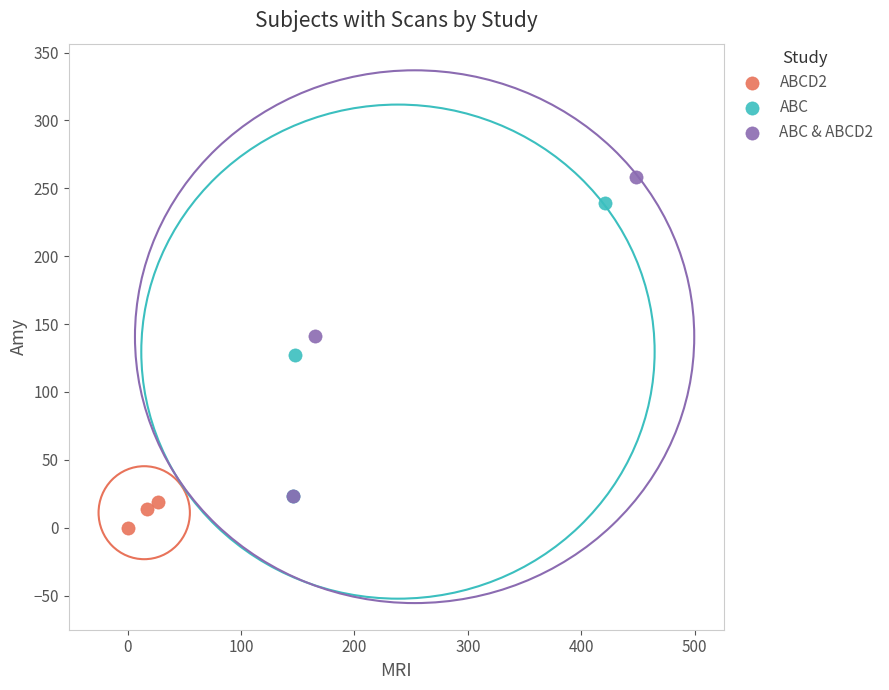

Which series has the largest Y range (max minus min)?

ABC & ABCD2